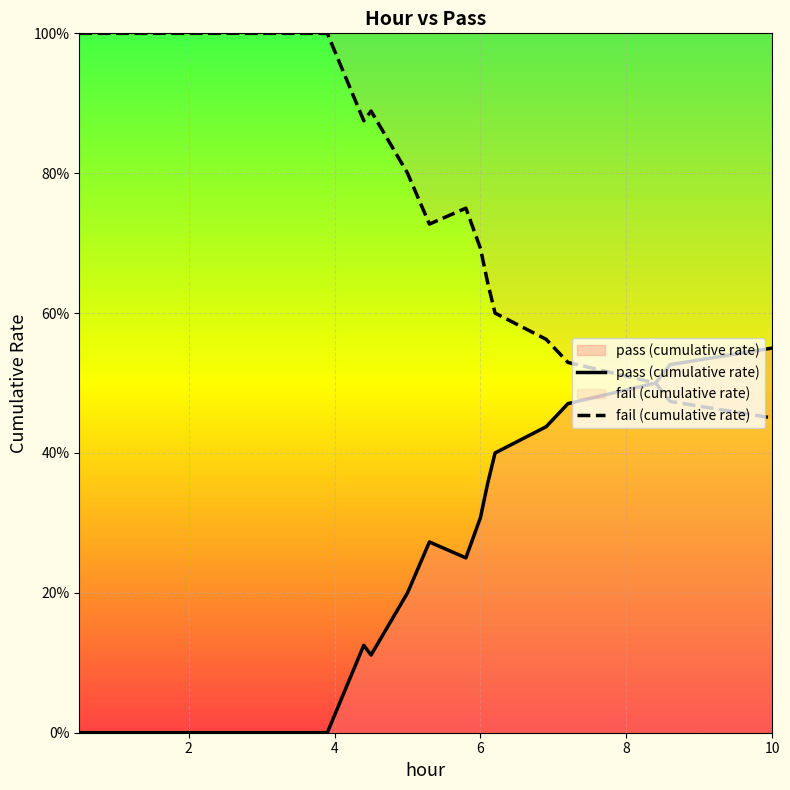

Does the chart display data point markers on the line(s)?

No